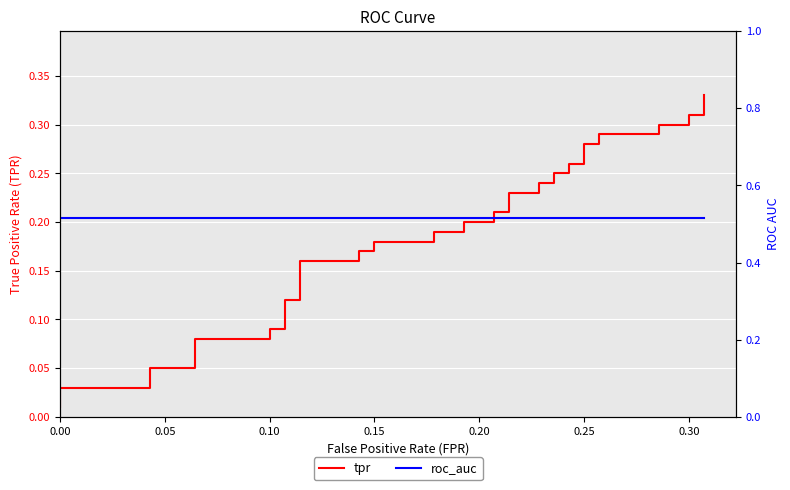

What is the sum of all tpr values?

7.6